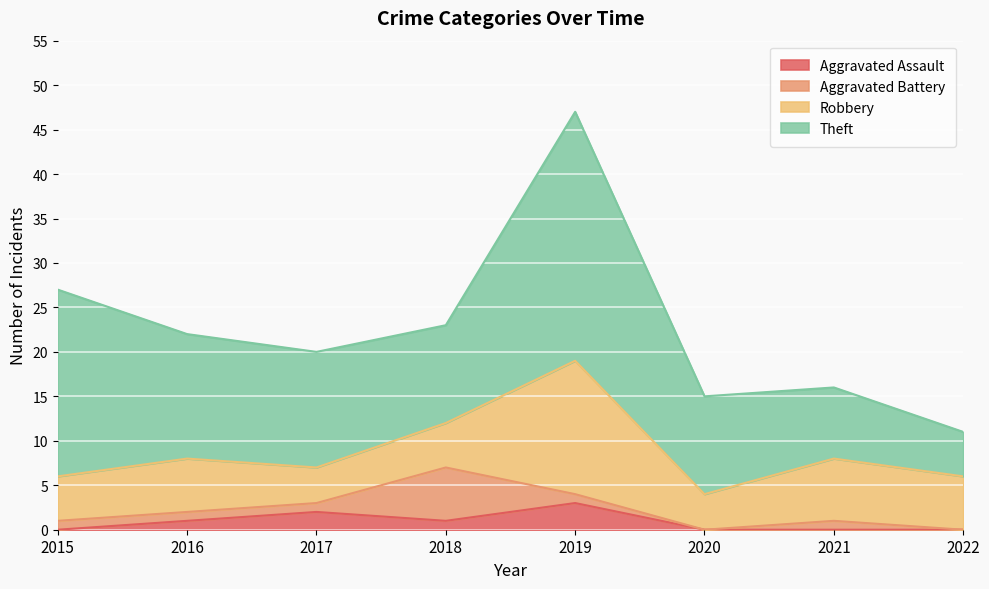

What value does the Robbery series have at 2021, to the nearest 10?

10